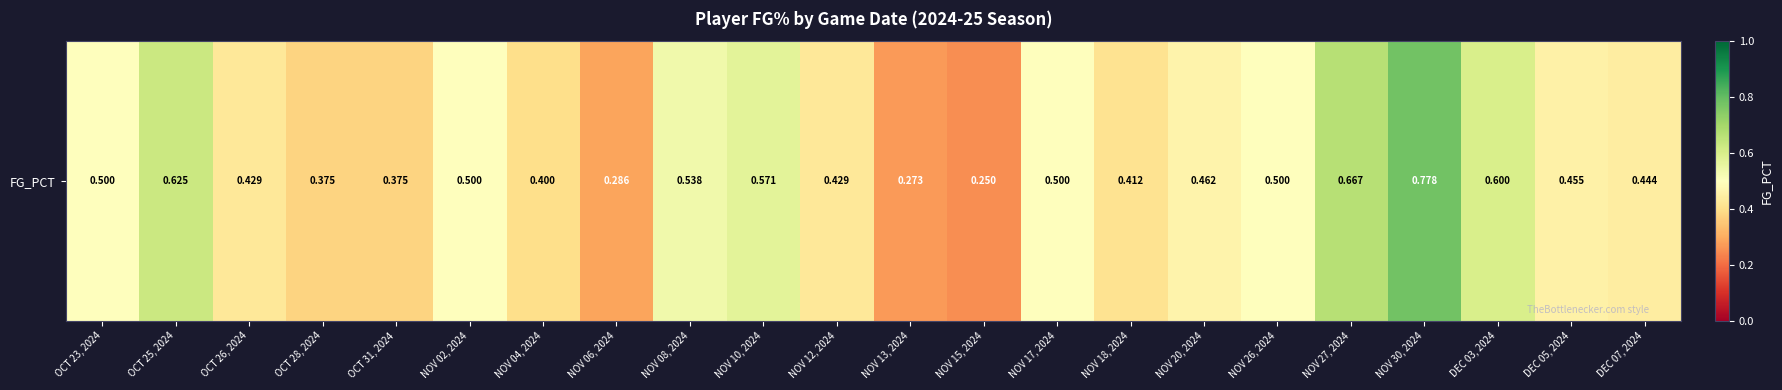

Is it true that the value at OCT 25, 2024 is 1.0?

False